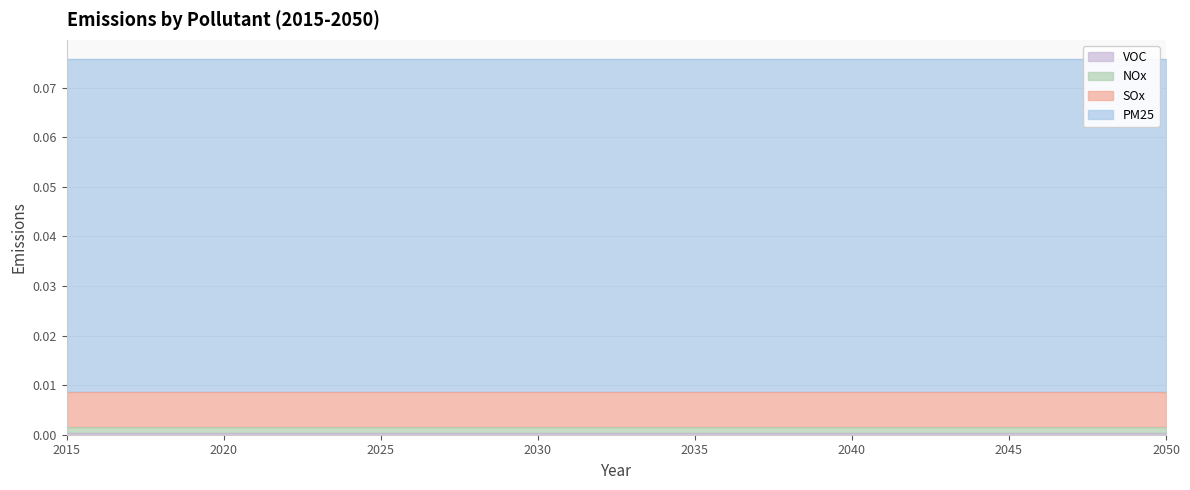

How many lines are shown in the chart?

4